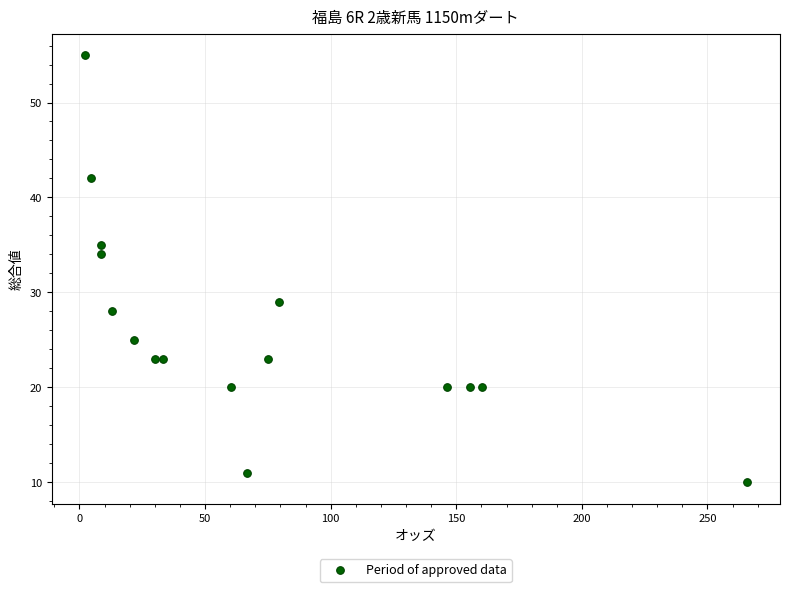

What Y value in the scatter plot is closest to 32?

34